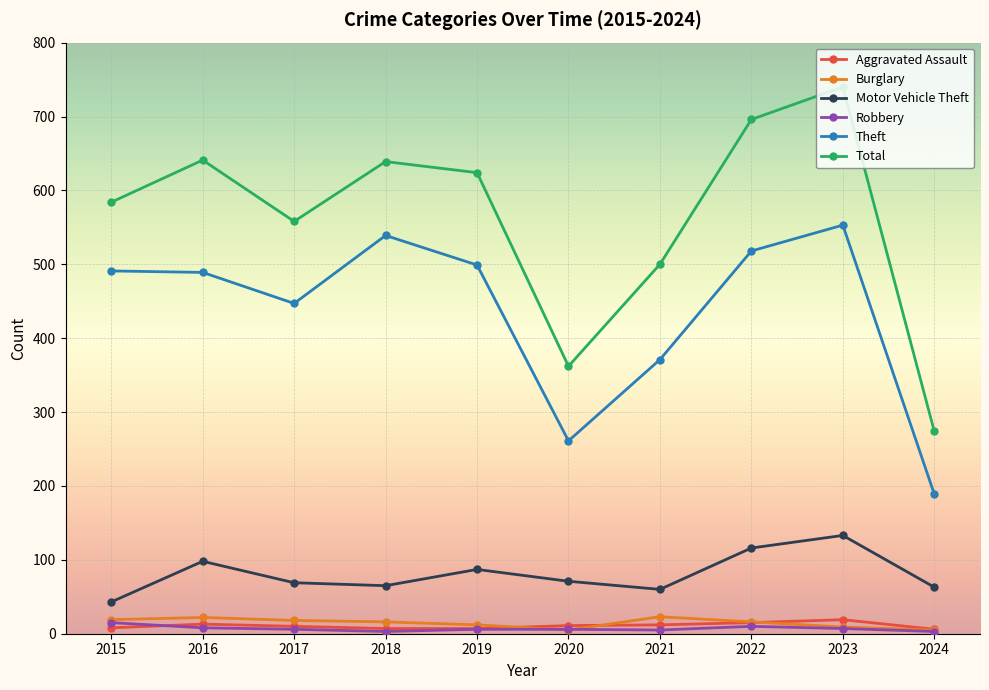

True or false: Total and Aggravated Assault cross at least once.

False